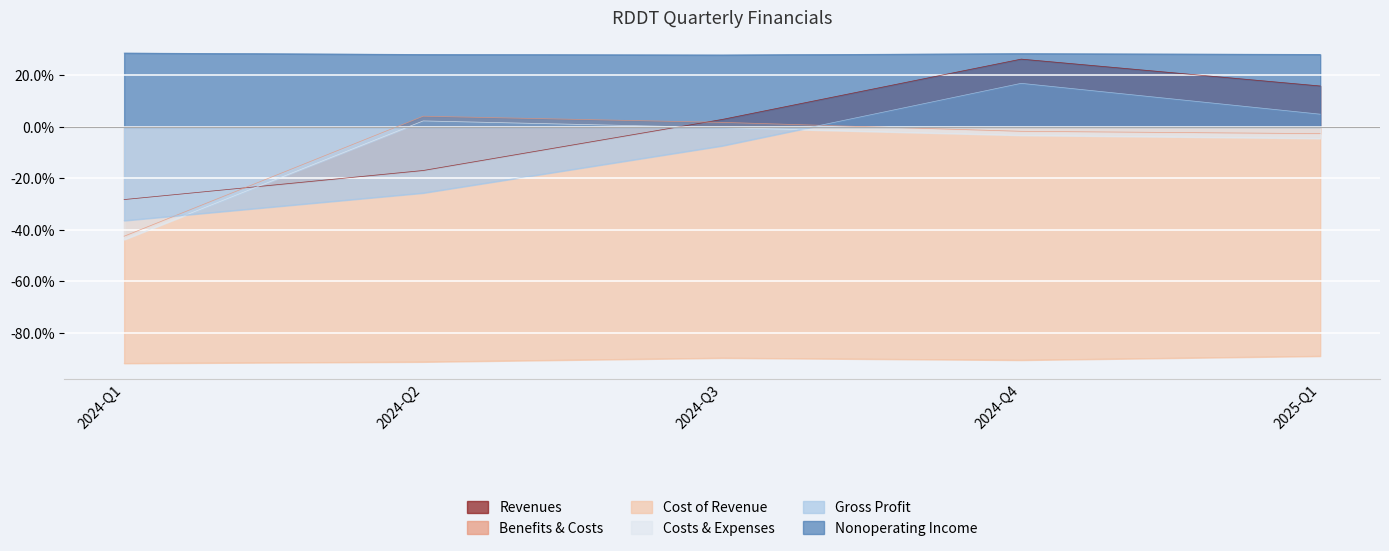

How many data points in Nonoperating Income are above 28?

4